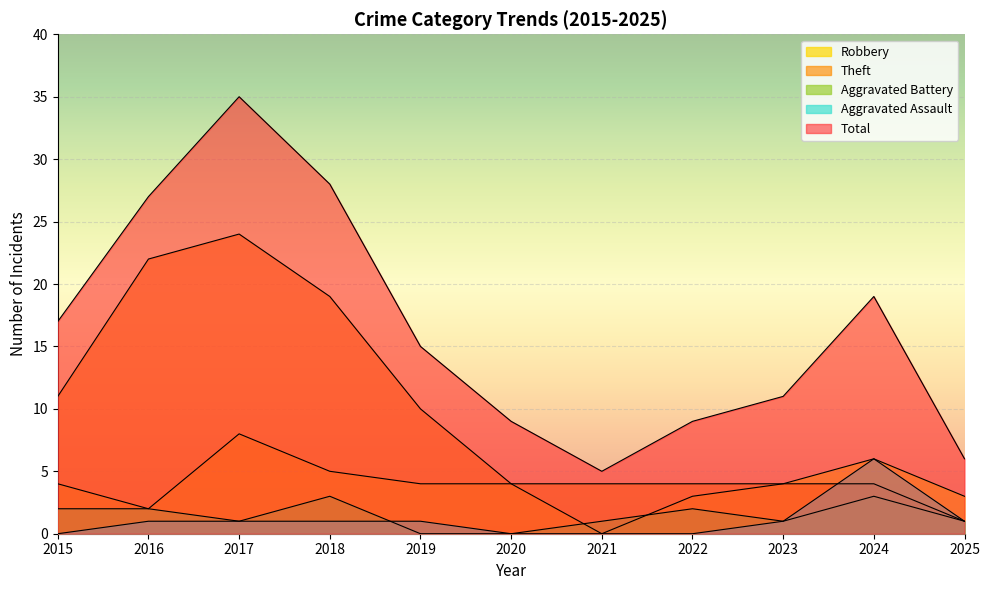

What is the value of the Aggravated Assault point at the 5th from the left?

1